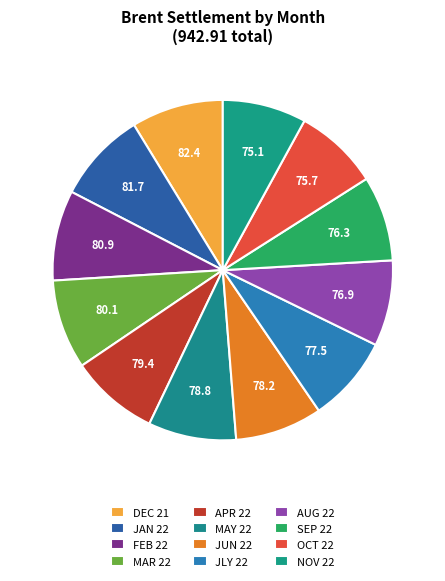

Does JUN 22 account for over 50% of the chart?

No